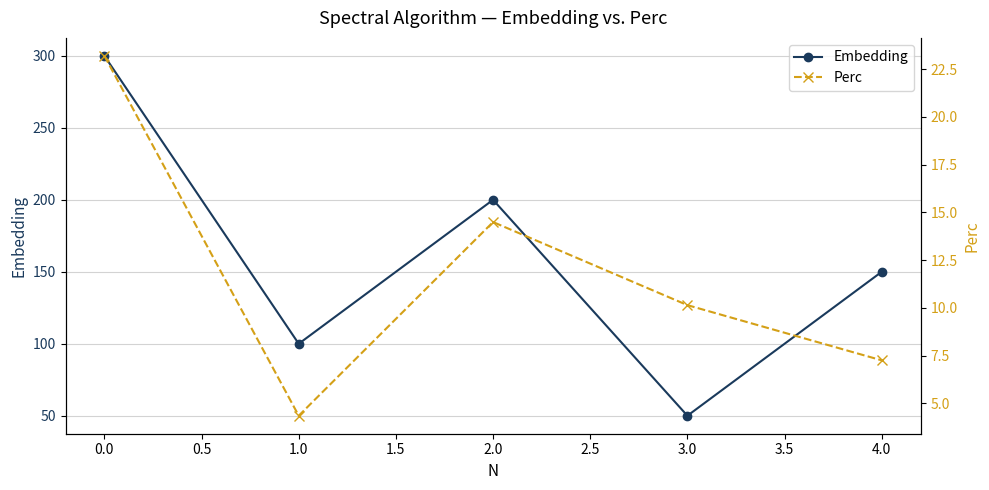

List the labels in order of Embedding value, largest first.

0.0, 2.0, 4.0, 1.0, 3.0